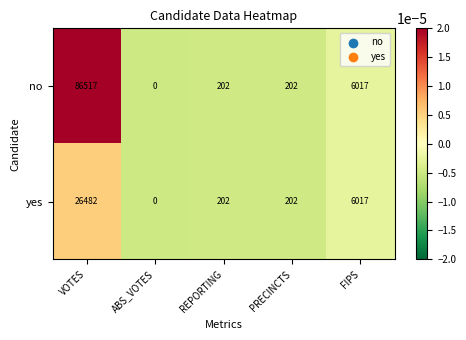

Between VOTES and FIPS, which series saw the biggest shift?

no